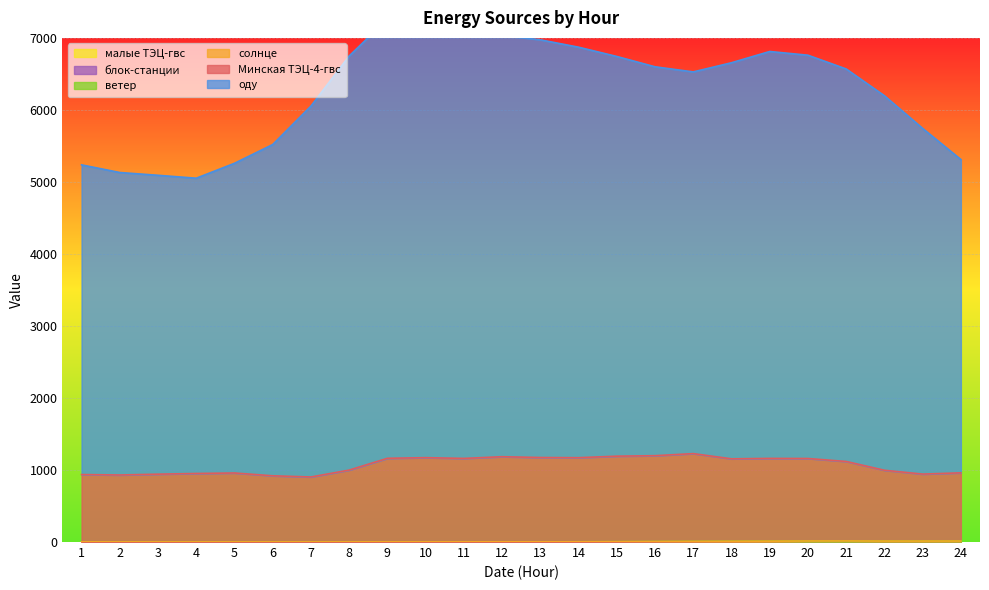

Which series has the widest spread of values?

оду